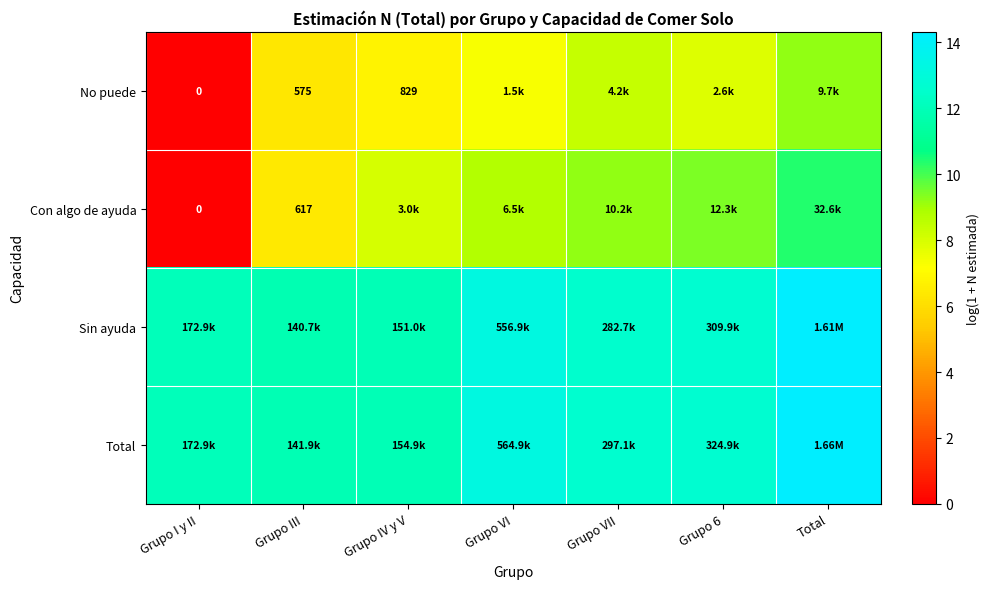

What is the maximum value for Total?

14.3